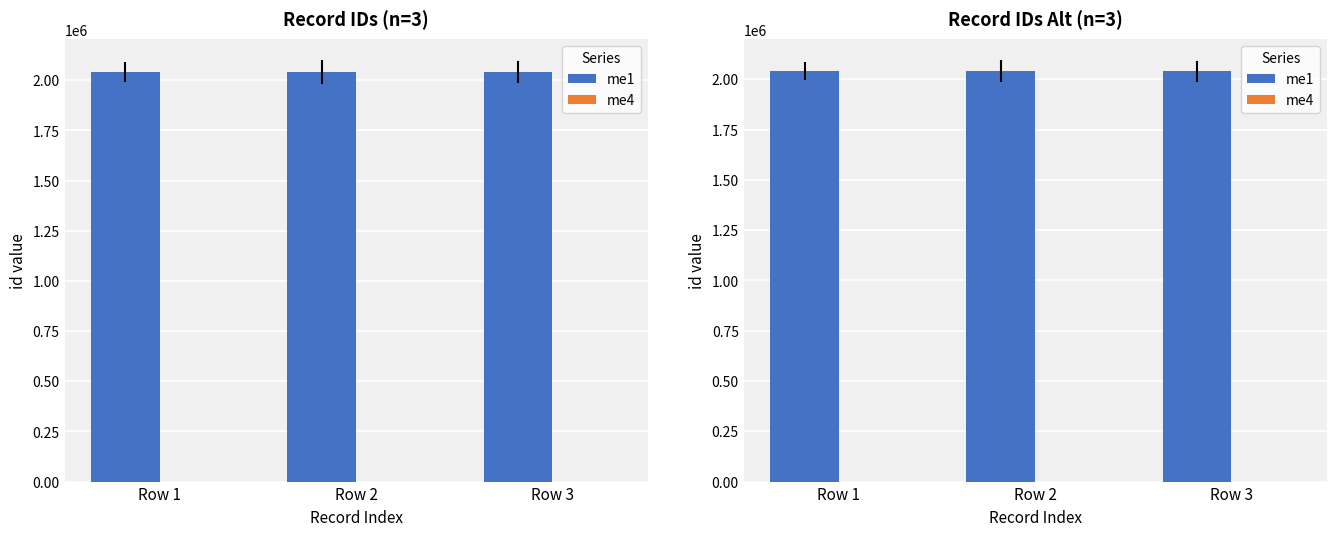

Reading left to right, transcribe all the data shown in this chart.

me1: 2039950	2039982	2040017
me4: 152	152	152